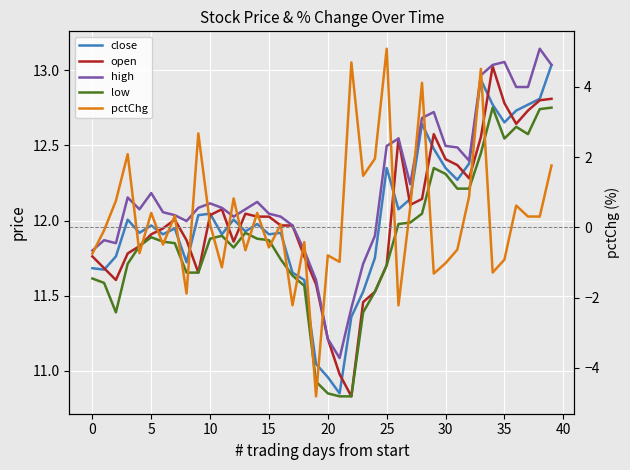

What is the greatest value displayed?

13.1